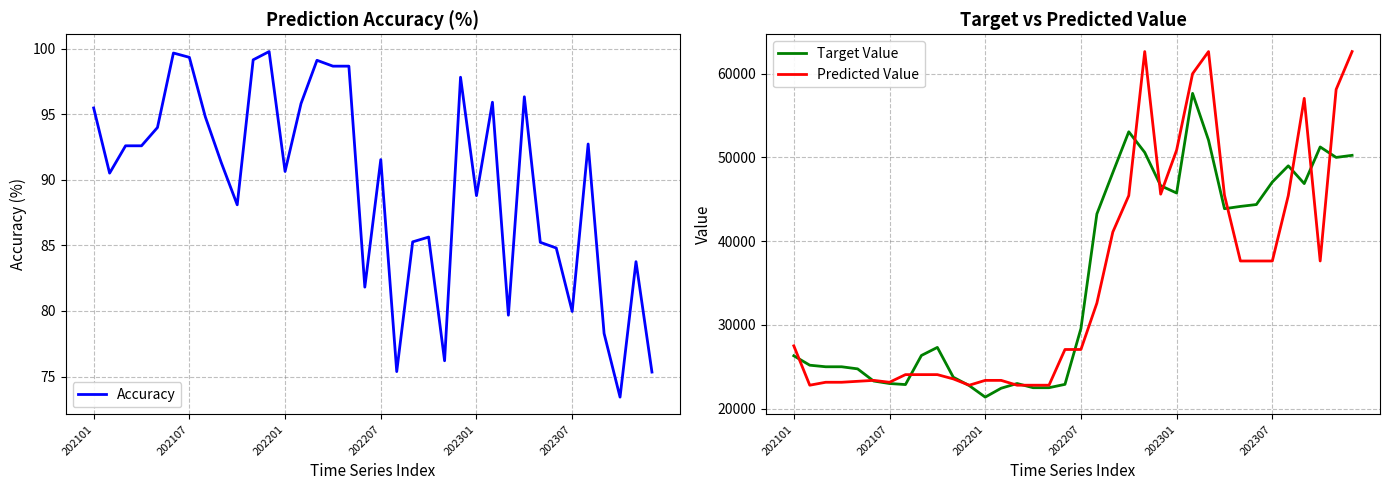

What position from the right is 13?

23